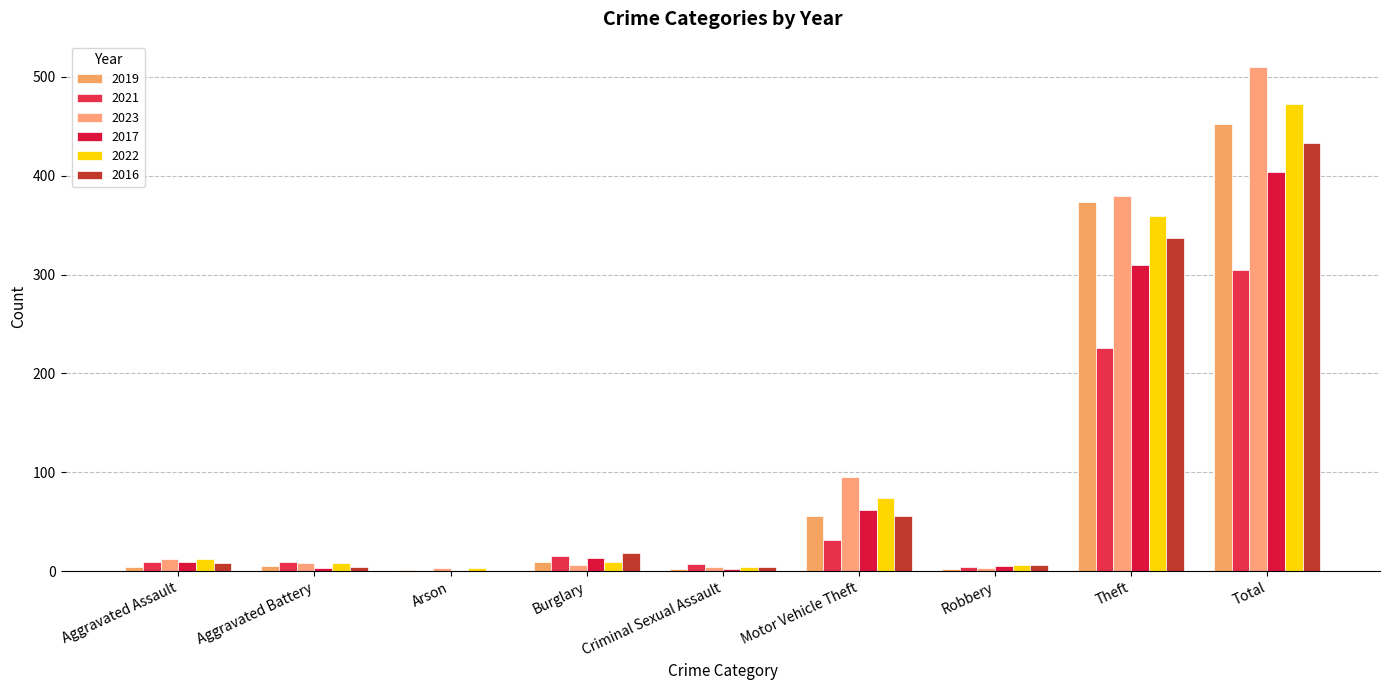

Is the value of 2022 at Motor Vehicle Theft greater than the value of 2019 at Total?

No